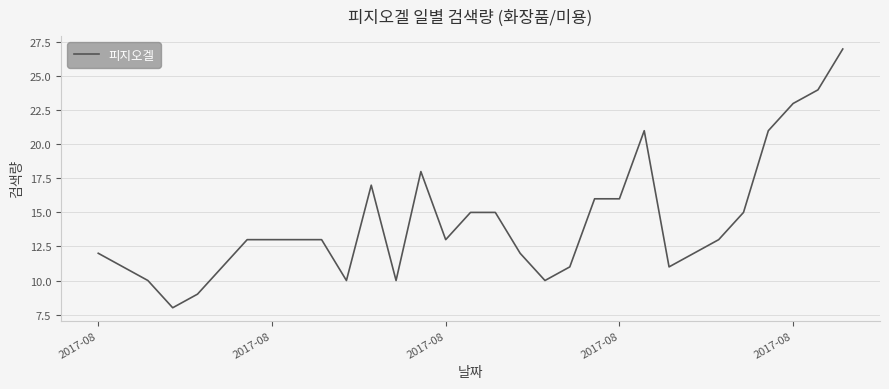

What is the maximum value shown in the chart?

27